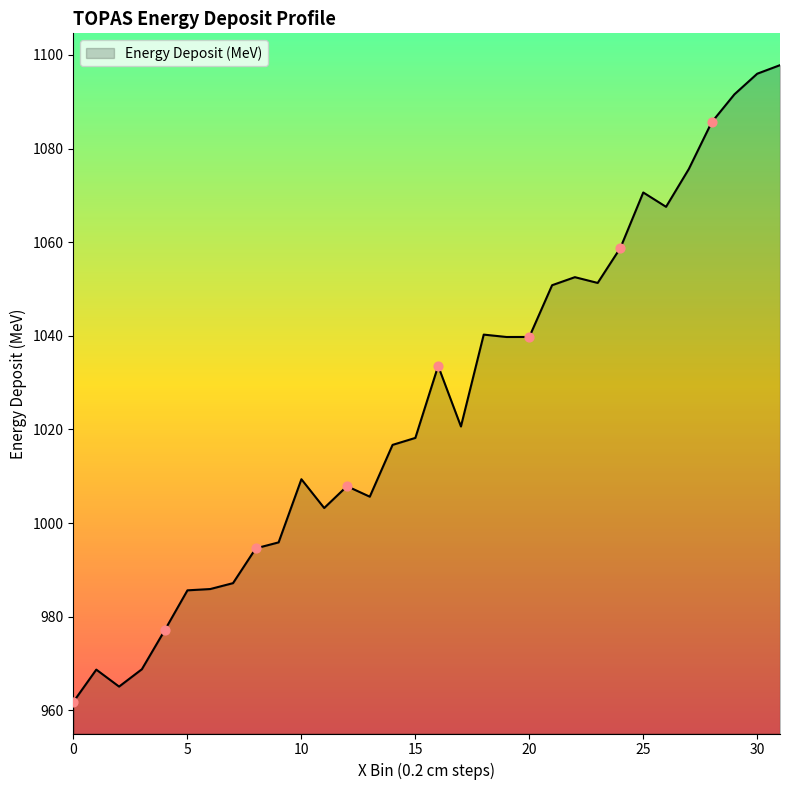

What is the minimum value shown in the chart?

961.9